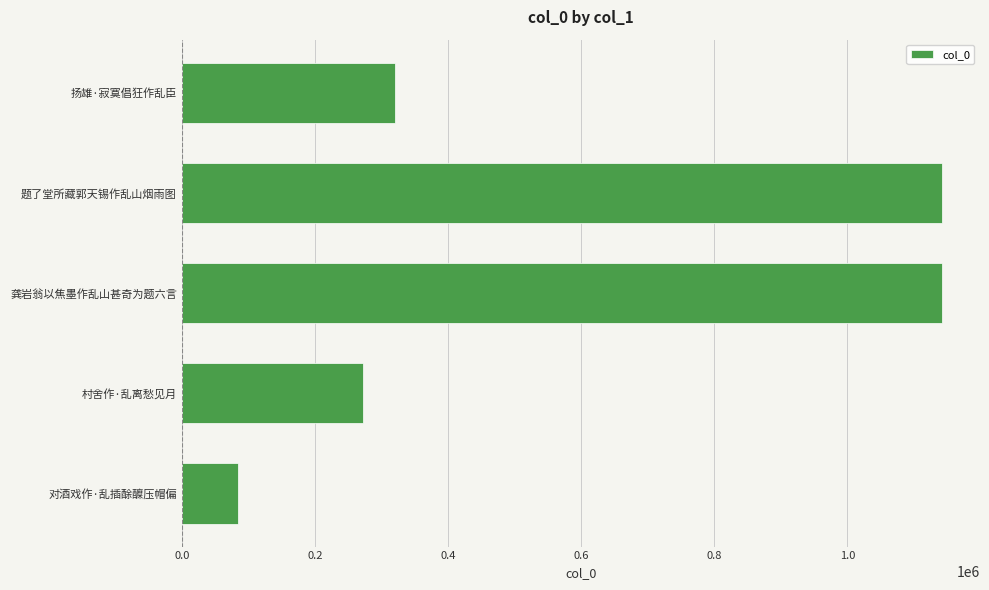

What is the maximum value shown in the chart?

1141977